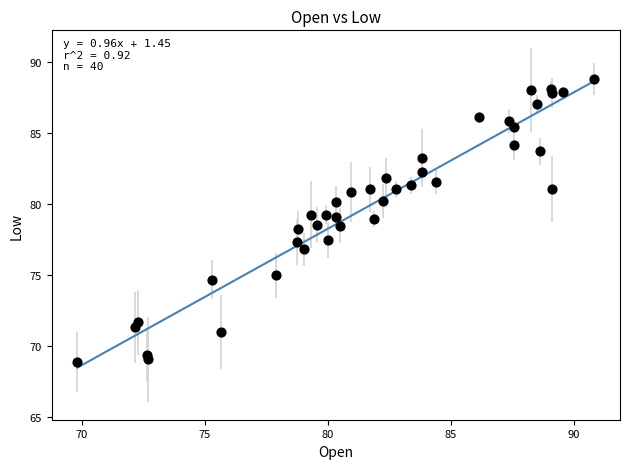

What is the range of X values (max minus min)?

21.0